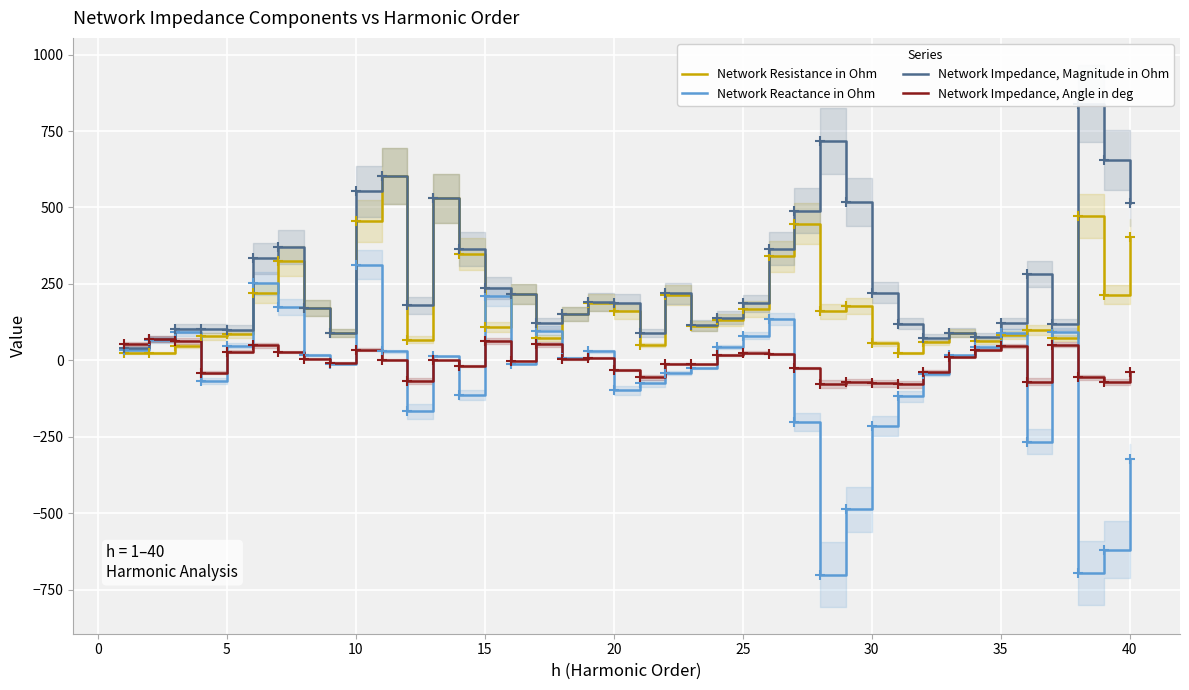

Reading left to right, list all the values displayed in this chart.

Network Resistance in Ohm: 24.4	24.4	47.5	79.3	87.2	219.5	326.5	171.3	89.6	455.1	602.6	68.3	530.2	346.7	108.8	218.1	73.4	152.6	189.1	160.9	50.7	214.9	112.2	132.3	168.3	339.9	446.3	159.9	178.3	56.6	23.5	59.4	89.5	64.0	82.6	99.4	73.2	471.7	215.3	403.2
Network Reactance in Ohm: 33.2	66.3	92.1	-66.6	48.3	251.8	174.3	17.6	-11.3	313.4	29.6	-166.8	13.8	-112.6	209.9	-10.5	97.0	8.8	30.4	-97.7	-74.2	-41.1	-23.7	44.6	81.3	134.8	-201.0	-700.1	-487.0	-214.6	-117.3	-45.3	16.3	44.1	89.1	-265.5	93.2	-695.0	-619.1	-321.2
Network Impedance, Magnitude in Ohm: 41.1	70.6	103.6	103.6	99.7	334.1	370.1	172.2	90.3	552.6	603.3	180.2	530.4	364.5	236.4	218.3	121.7	152.9	191.5	188.2	89.9	218.8	114.7	139.6	186.9	365.7	489.5	718.1	518.7	221.9	119.6	74.7	91.0	77.8	121.5	283.5	118.5	840.0	655.4	515.5
Network Impedance, Angle in deg: 53.7	69.8	62.7	-40.0	29.0	48.9	28.1	5.9	-7.2	34.6	2.8	-67.7	1.5	-18.0	62.6	-2.8	52.9	3.3	9.1	-31.3	-55.7	-10.8	-11.9	18.6	25.8	21.6	-24.2	-77.1	-69.9	-75.2	-78.7	-37.4	10.4	34.6	47.1	-69.5	51.8	-55.8	-70.8	-38.5